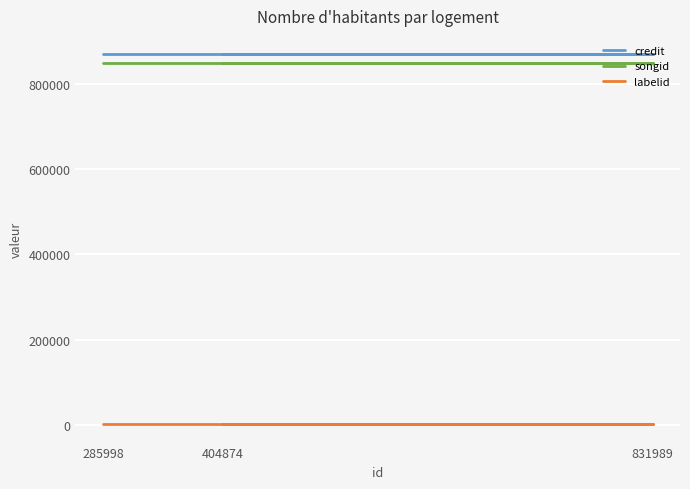

Rank the categories by credit value from lowest to highest.

404874, 831989, 285998